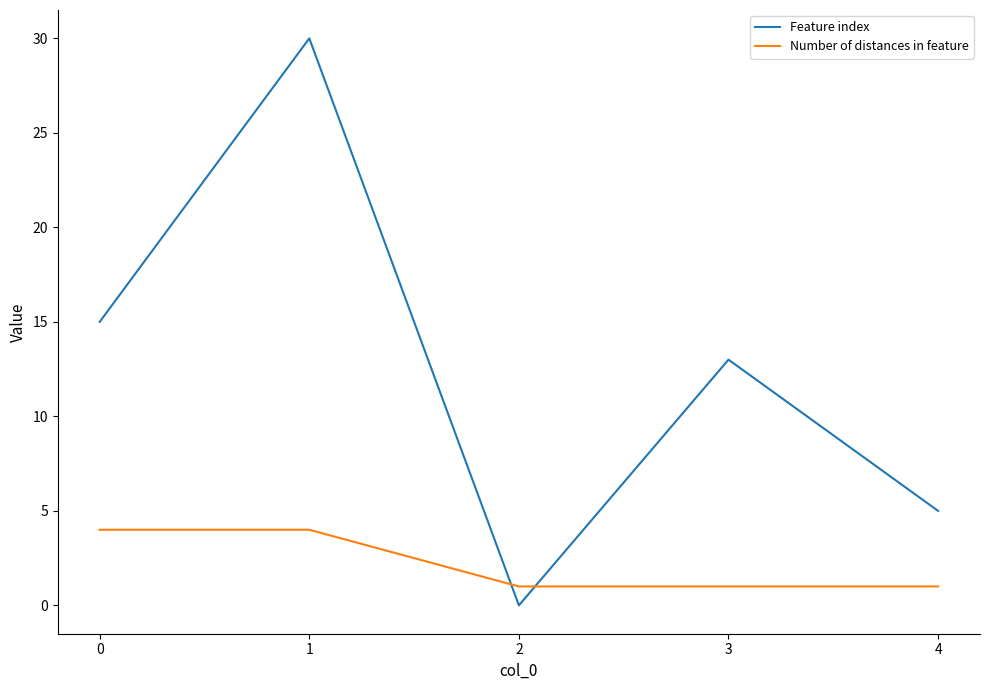

The Feature index series shows 8 at 3. True or false?

False